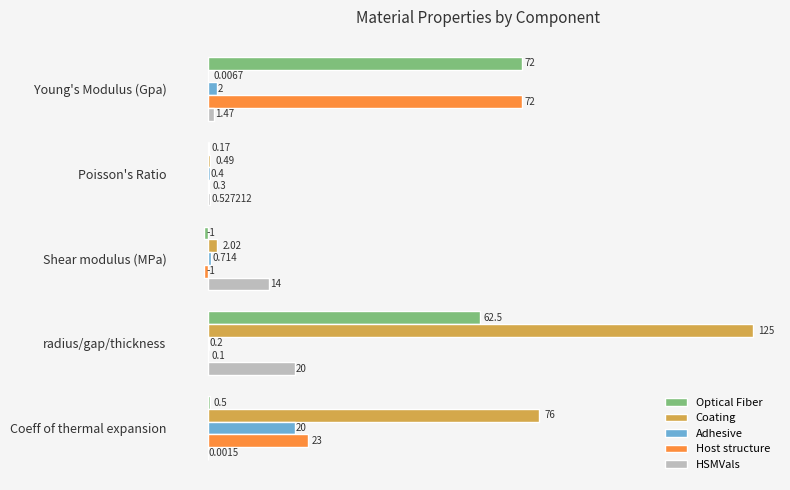

At which category is the sum across all series the highest?

radius/gap/thickness